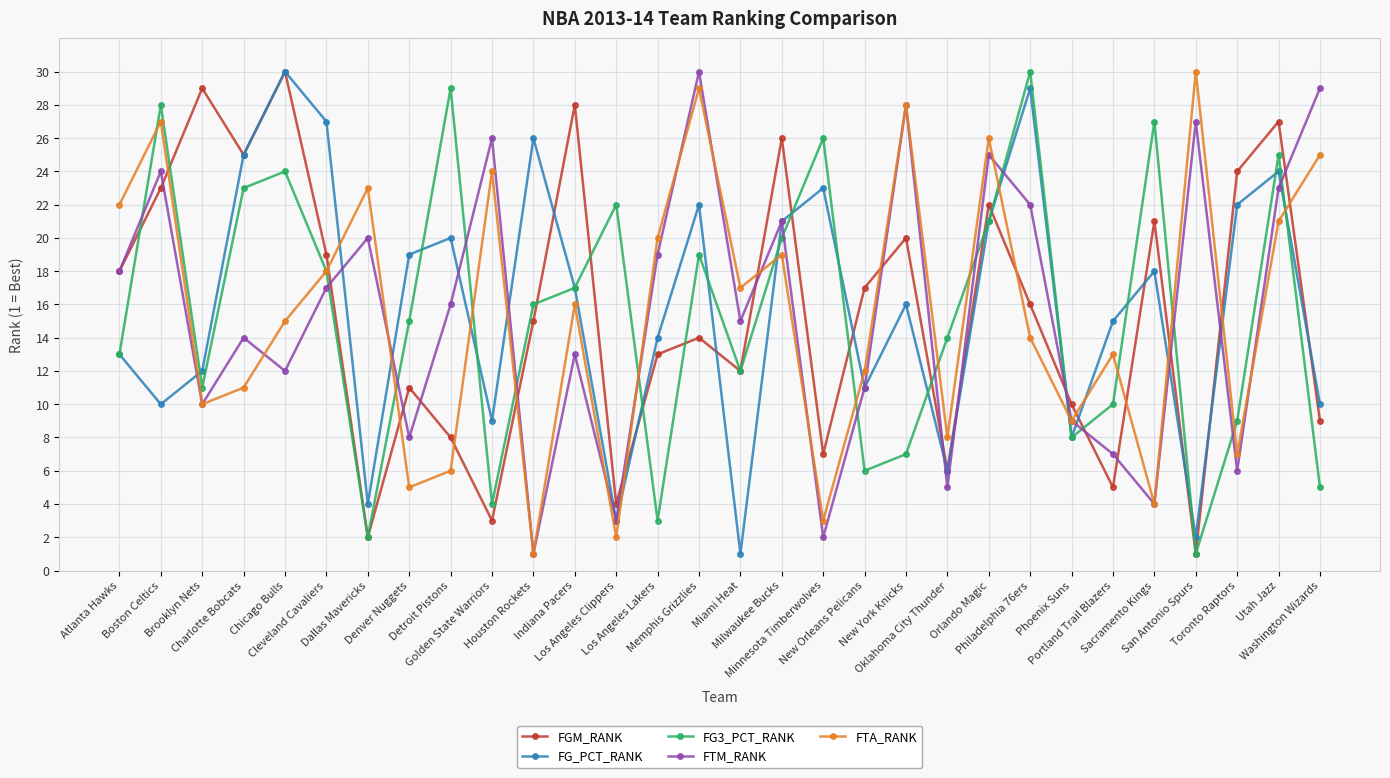

True or false: FGM_RANK and FG_PCT_RANK cross at least once.

True